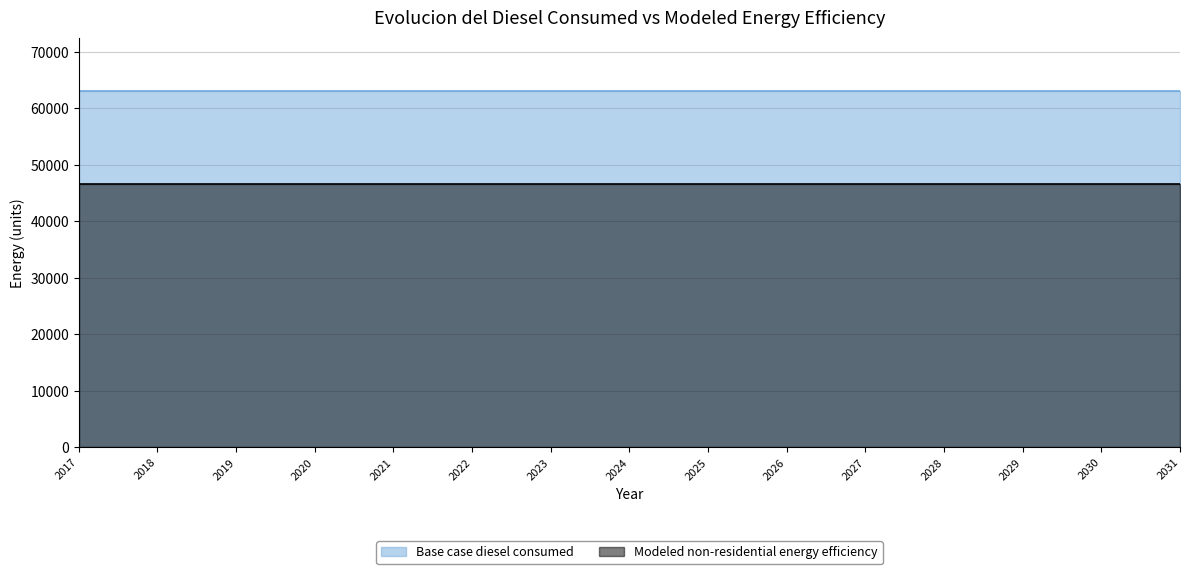

What is the minimum value for Base case diesel consumed?

63047.1